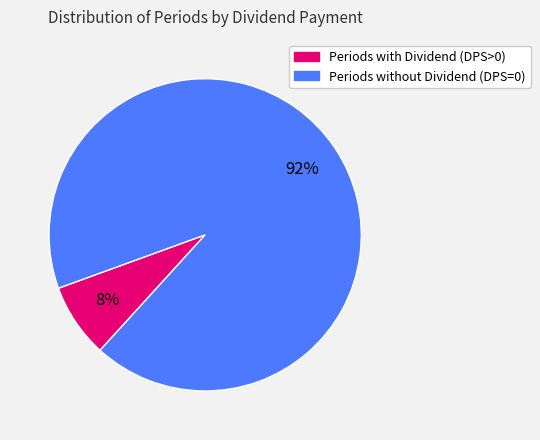

Count the number of slices in the pie.

2